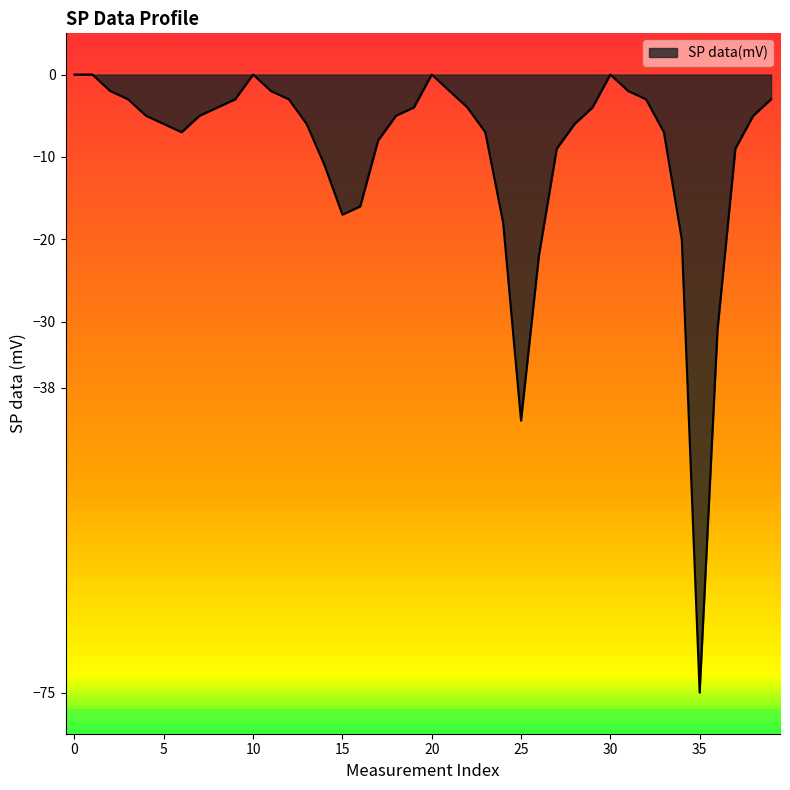

What is the smallest value displayed?

-75